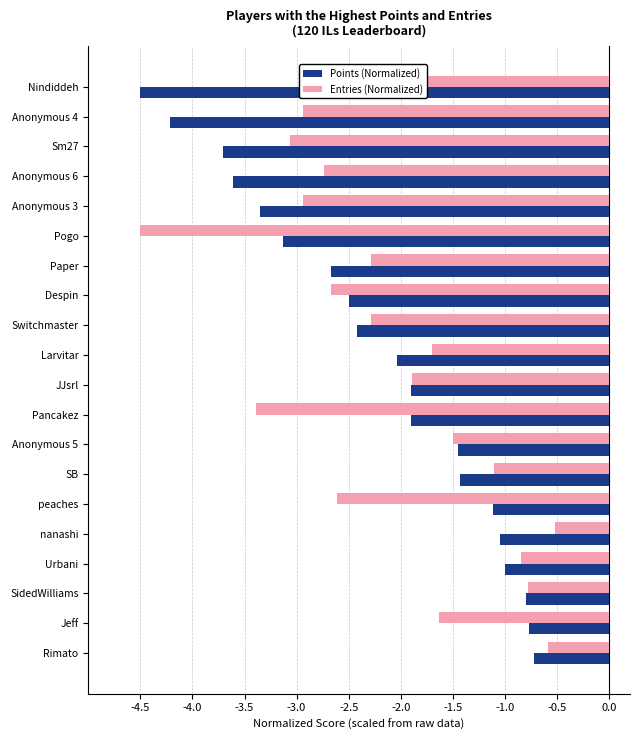

What is the difference between the highest and lowest values at SB?

0.3